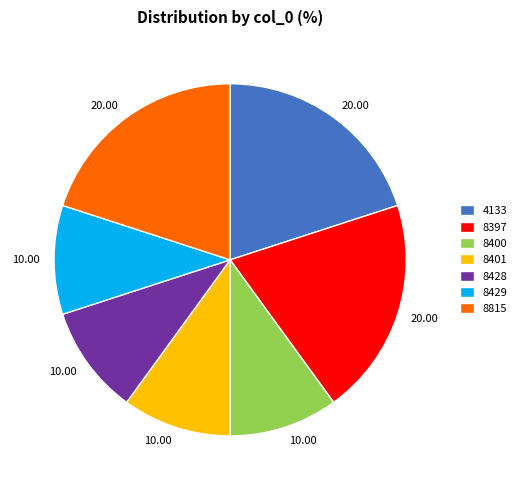

What is the ratio of the value at 8428 to the value at 8400?

1.0